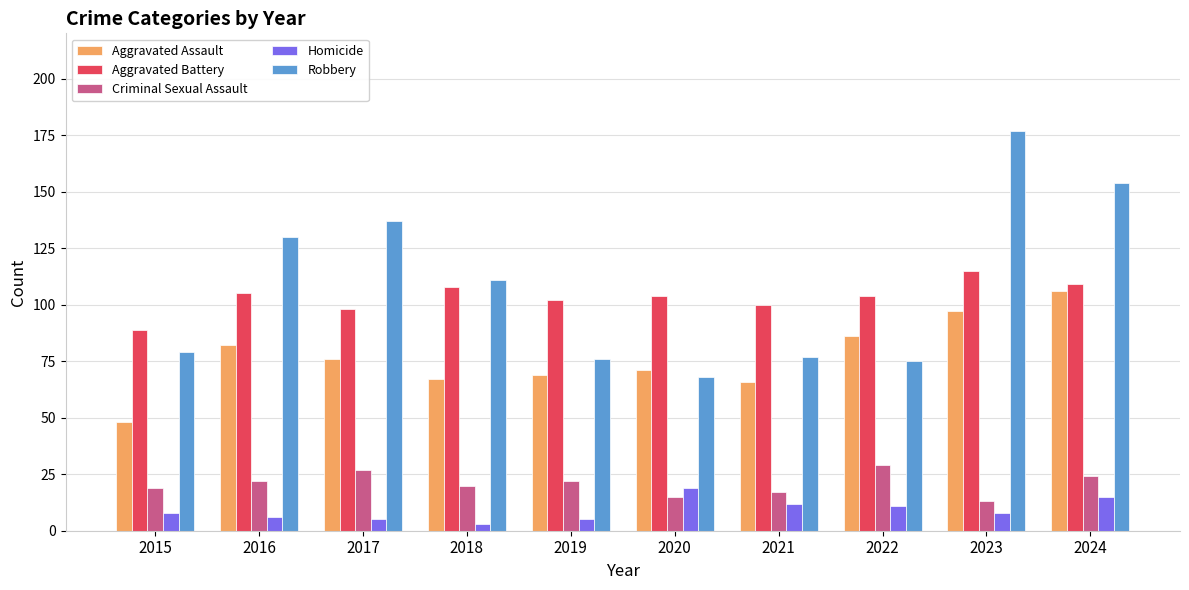

How many categories are shown in the chart?

10